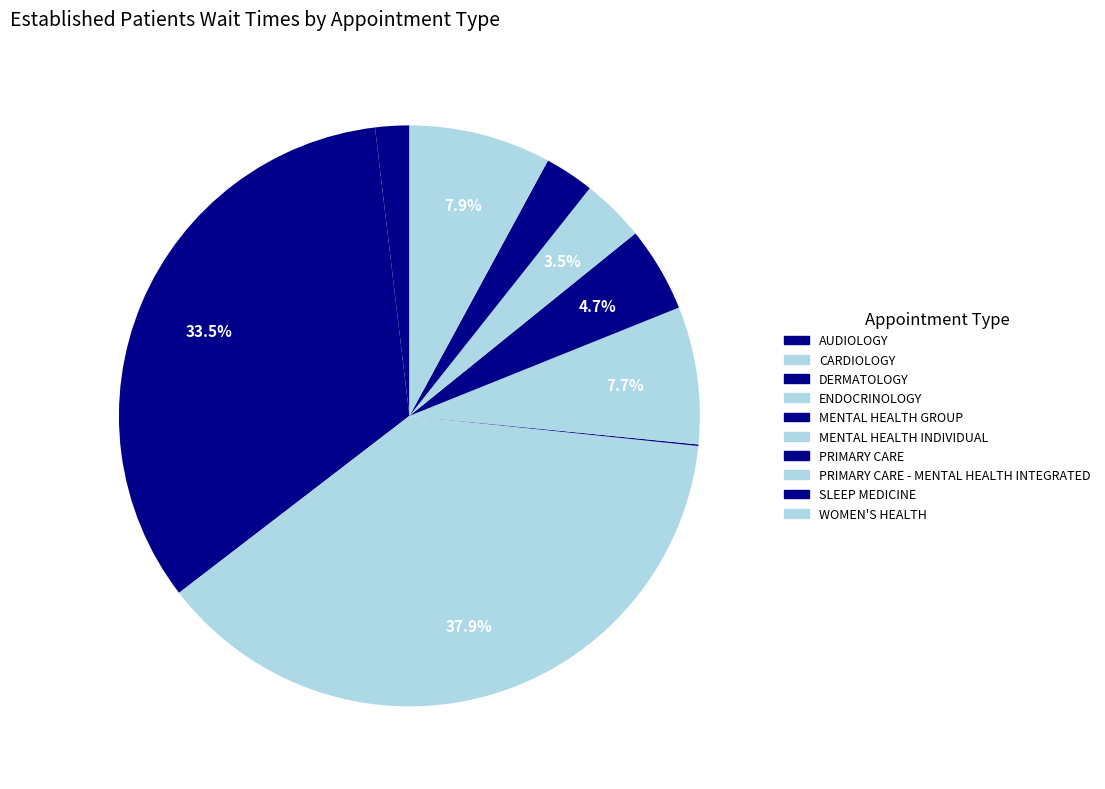

Is it true that DERMATOLOGY is 34% of the pie?

True